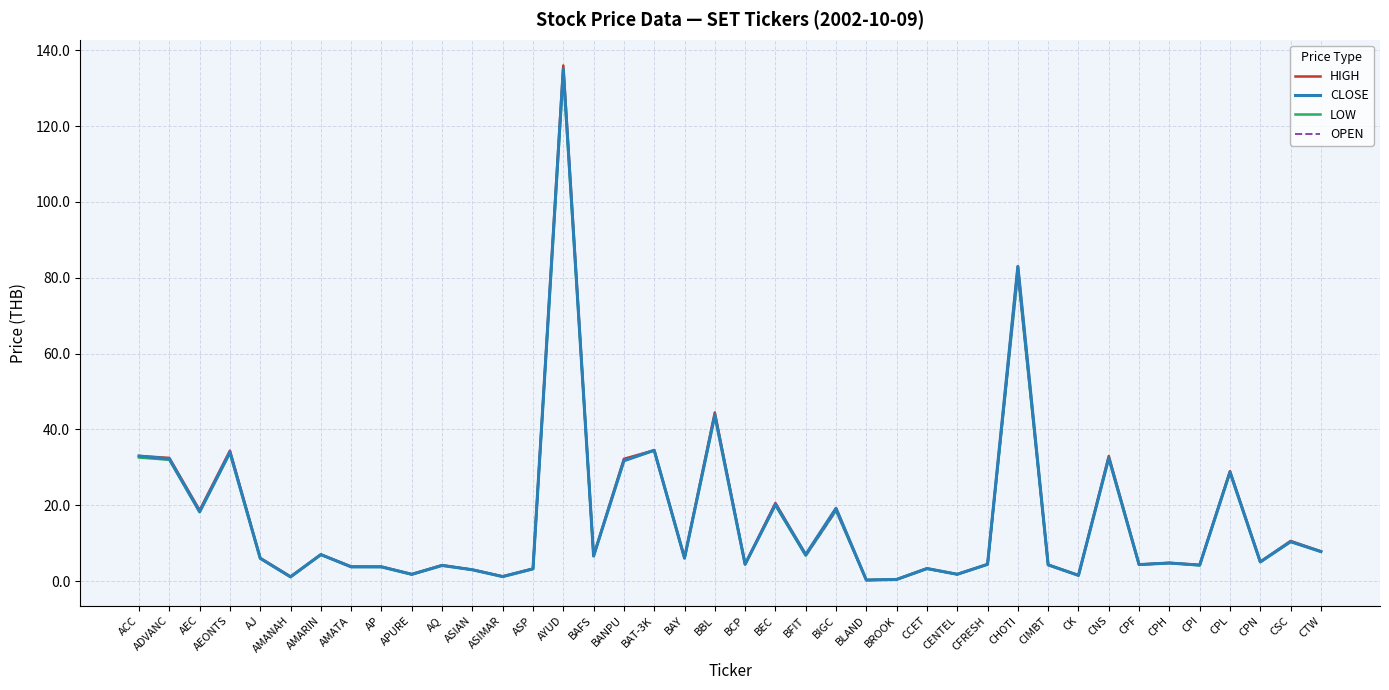

True or false: HIGH has more than 0 points higher than both neighbors.

True